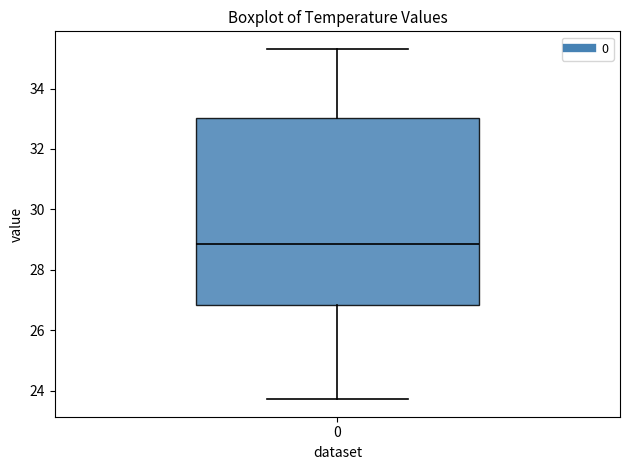

Read this box plot against the y-axis: the position of the median line, the range covered by the box, and the ends of both whiskers. The values are not printed on the chart, so give them approximately, as read against the axis.

median 28.8, box 26.8 to 33.0, whiskers 23.8 to 35.4